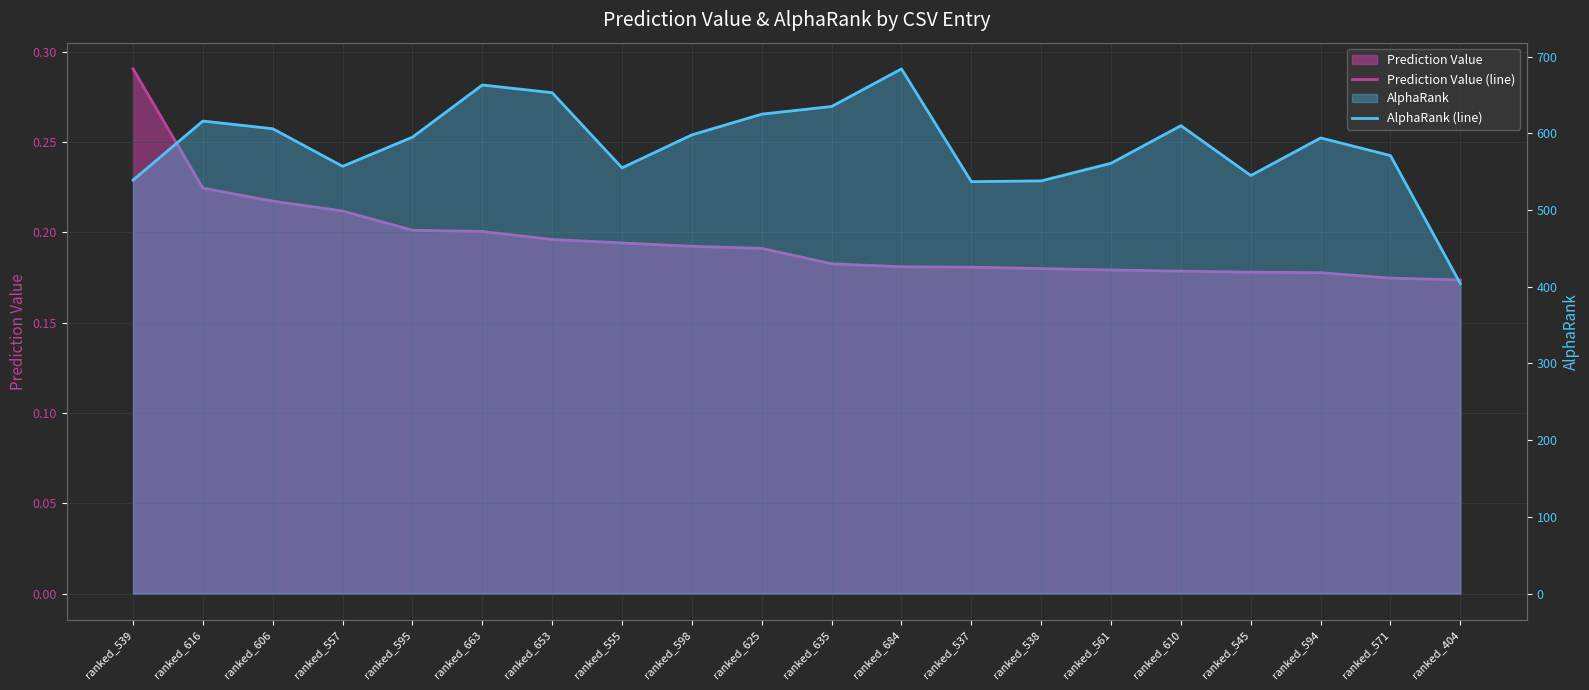

How many series are shown in this chart?

2